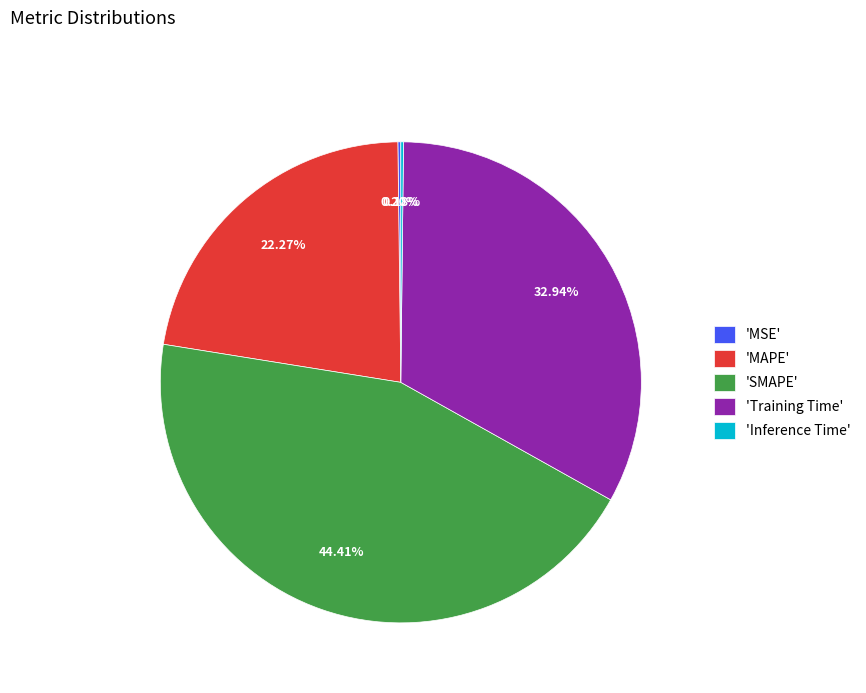

Approximately how many times larger is the value at 'MAPE' compared to 'SMAPE'?

0.5